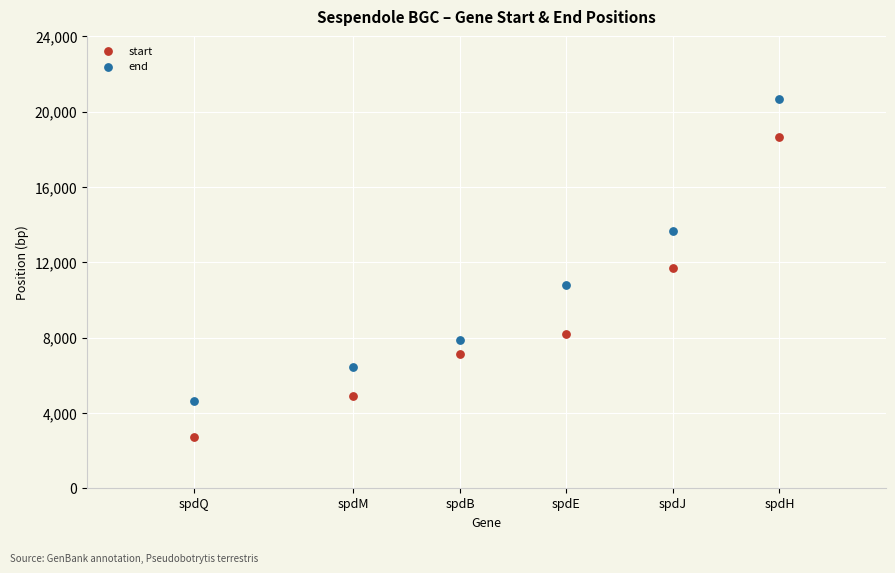

Which series contains the highest Y value?

end